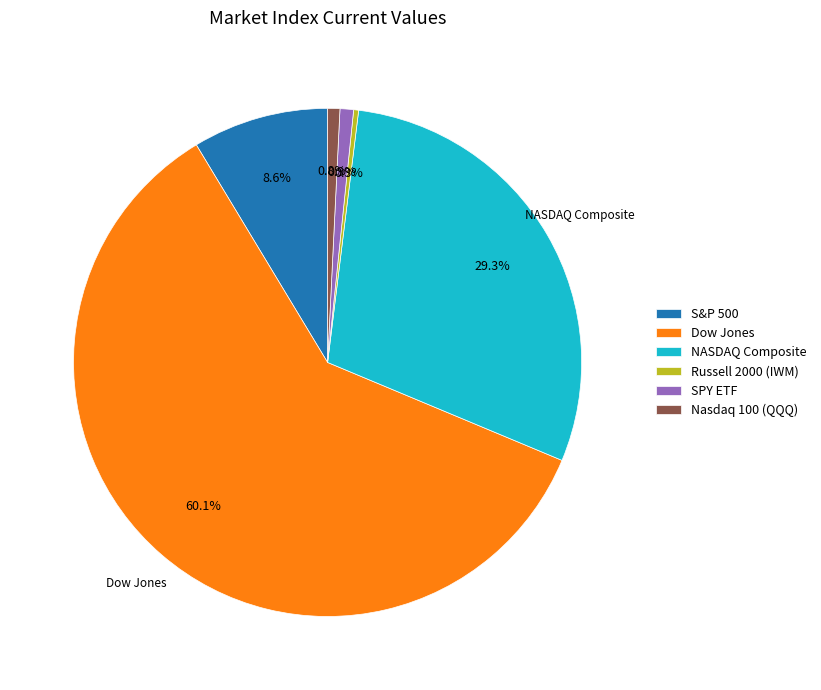

Is the sum of Russell 2000 (IWM) and SPY ETF greater than half?

No